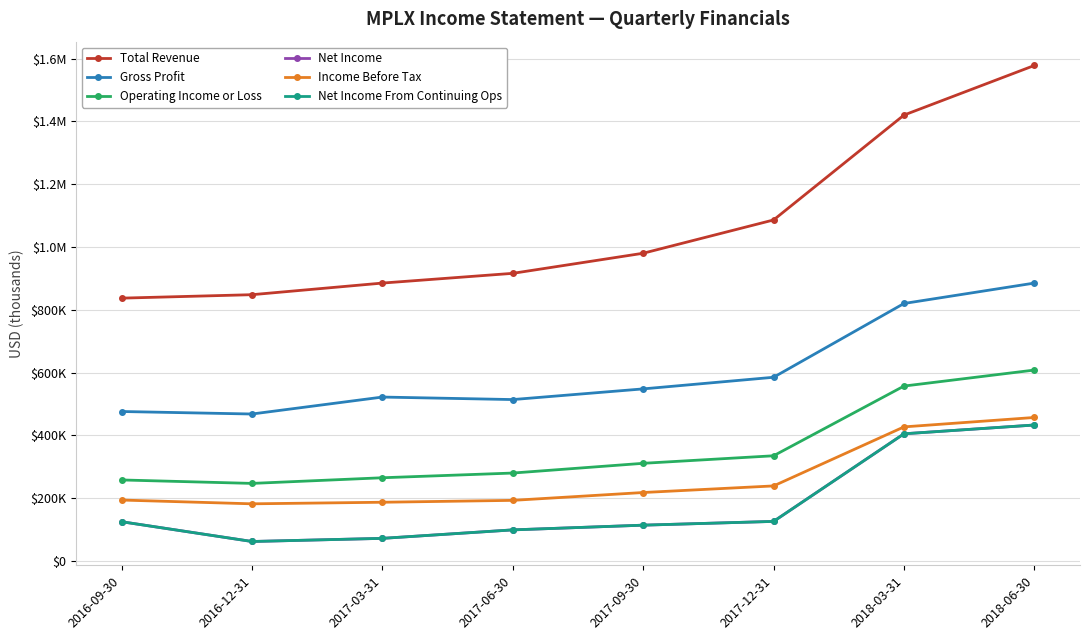

At which label does Income Before Tax reach its minimum?

2016-12-31